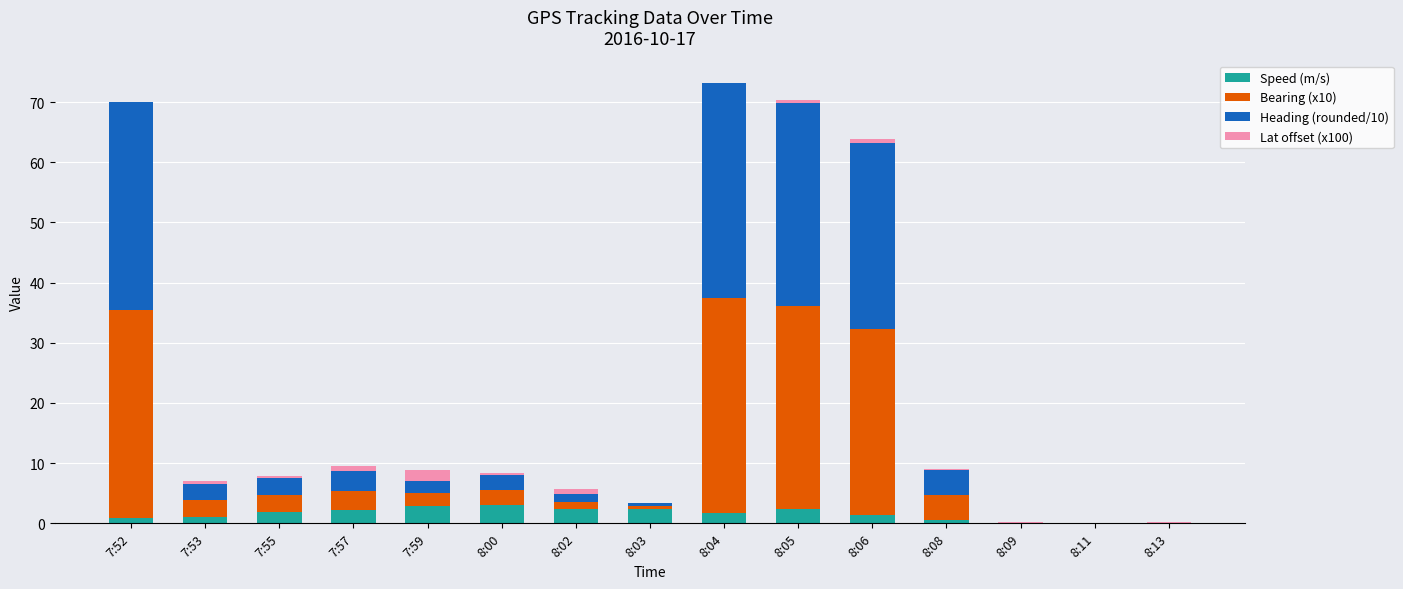

What is the maximum value for Speed (m/s)?

3.0